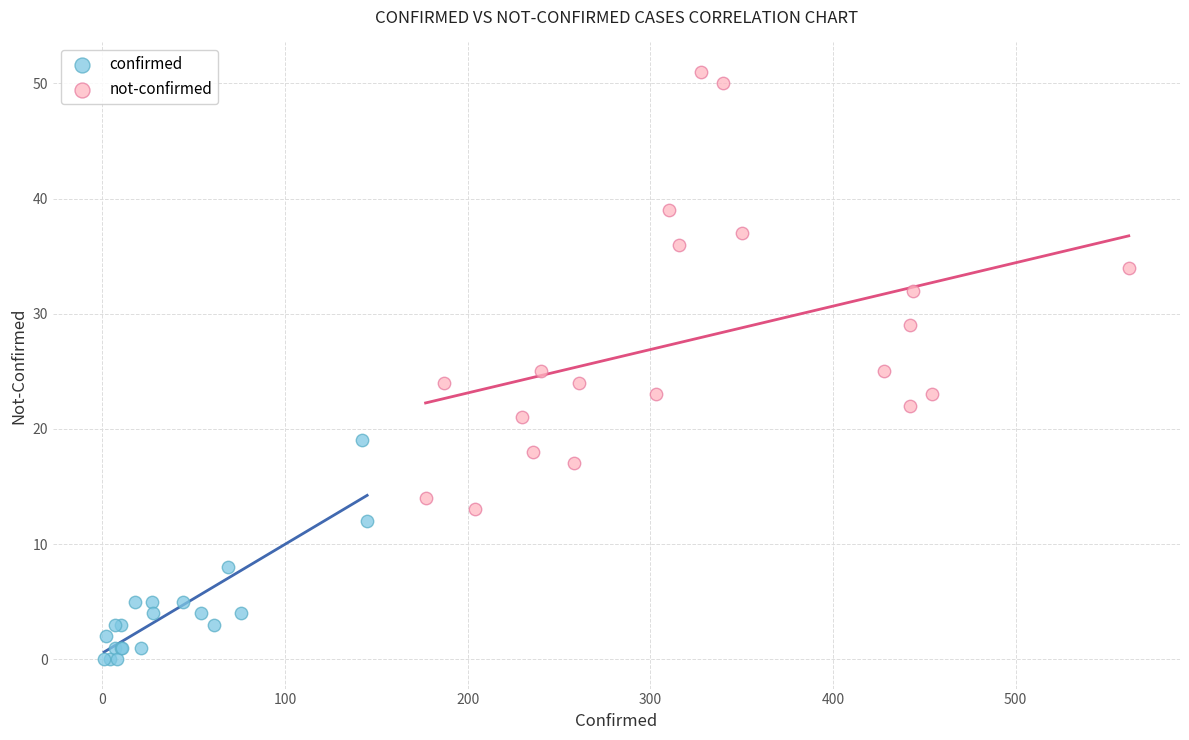

Which series has the largest Y range (max minus min)?

not-confirmed